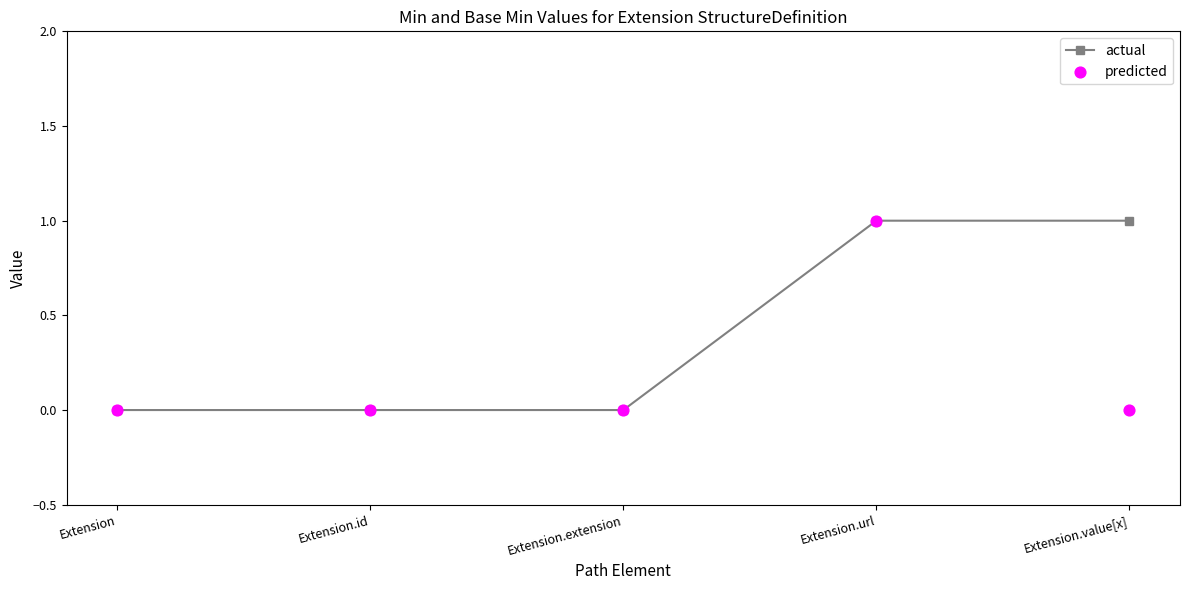

What are all the series names shown in the legend?

actual, predicted